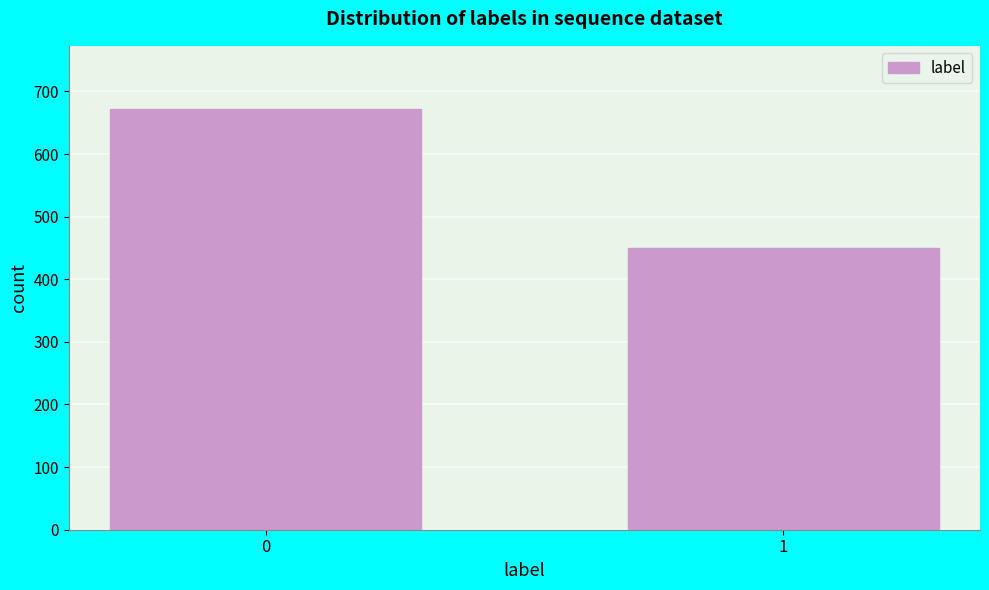

Reading left to right, list all the values displayed in this chart.

672	450